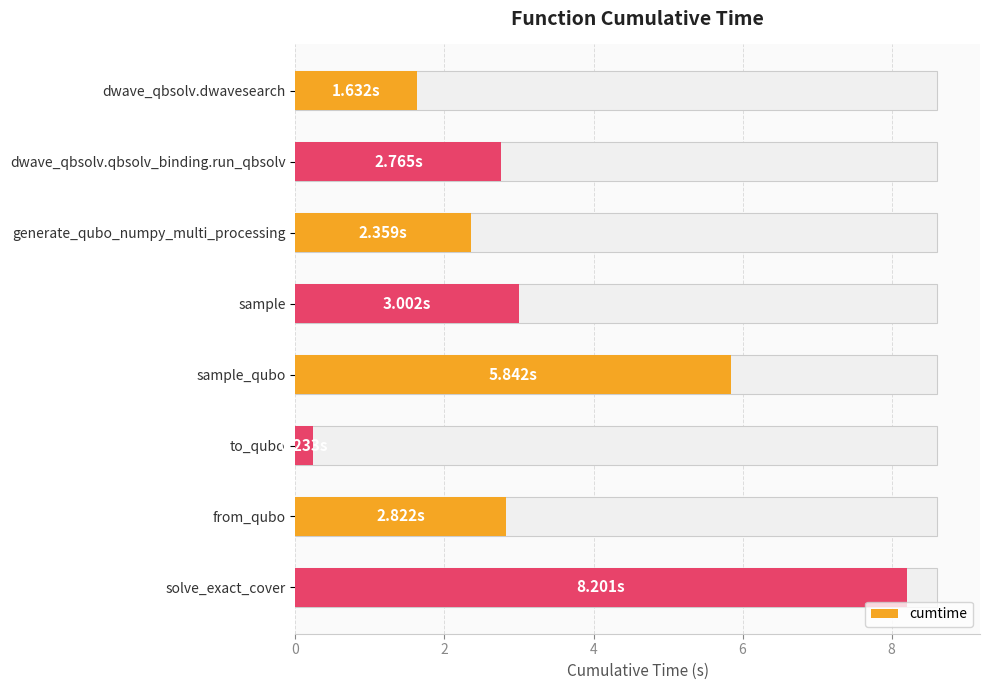

What is the minimum value shown in the chart?

0.2